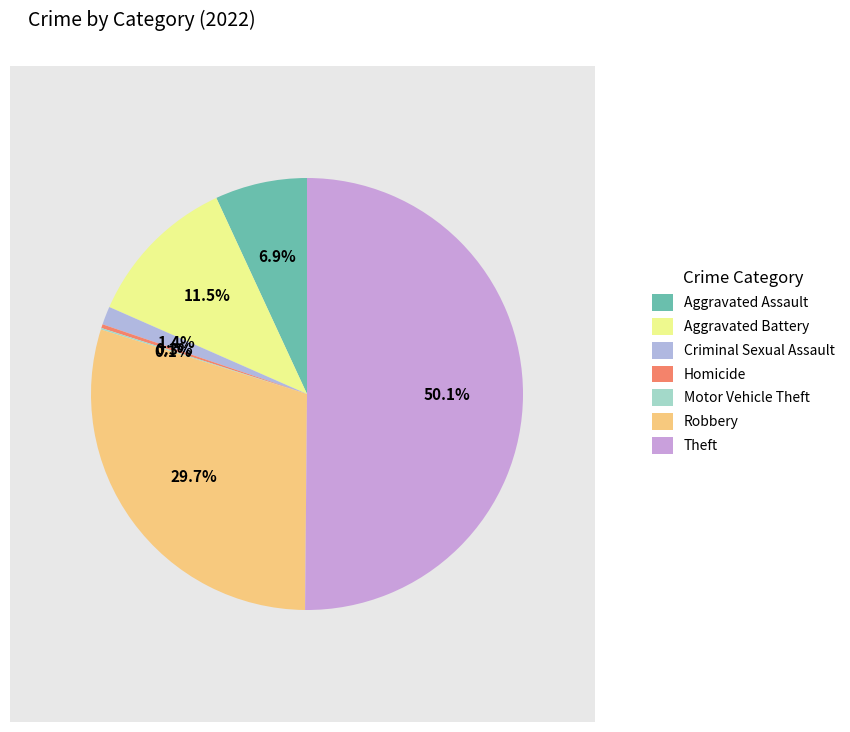

How much of the chart is everything except Criminal Sexual Assault?

98.6%